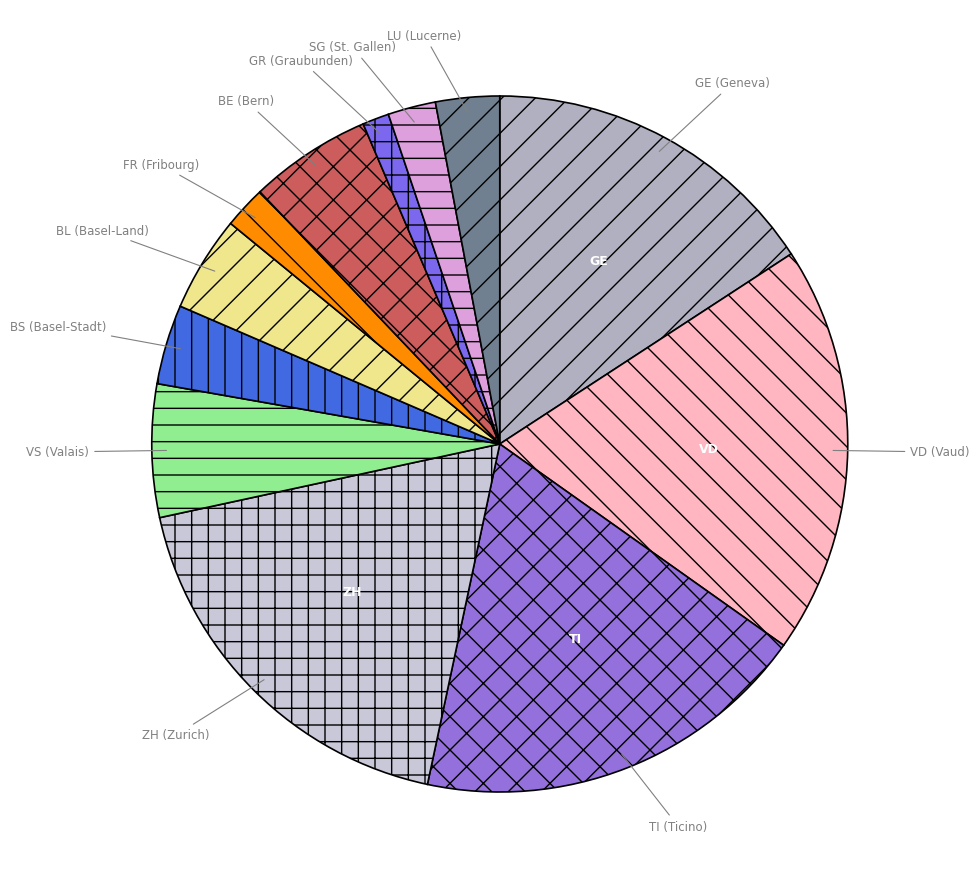

Which slice is the smallest?

GR (Graubunden)